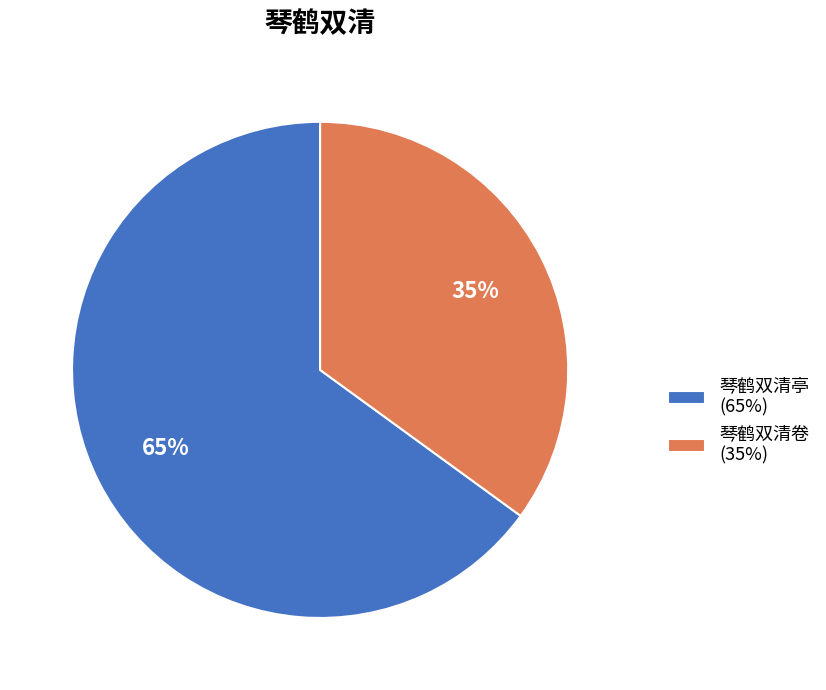

Combined, do 琴鹤双清卷 and 琴鹤双清亭 account for over 50%?

Yes